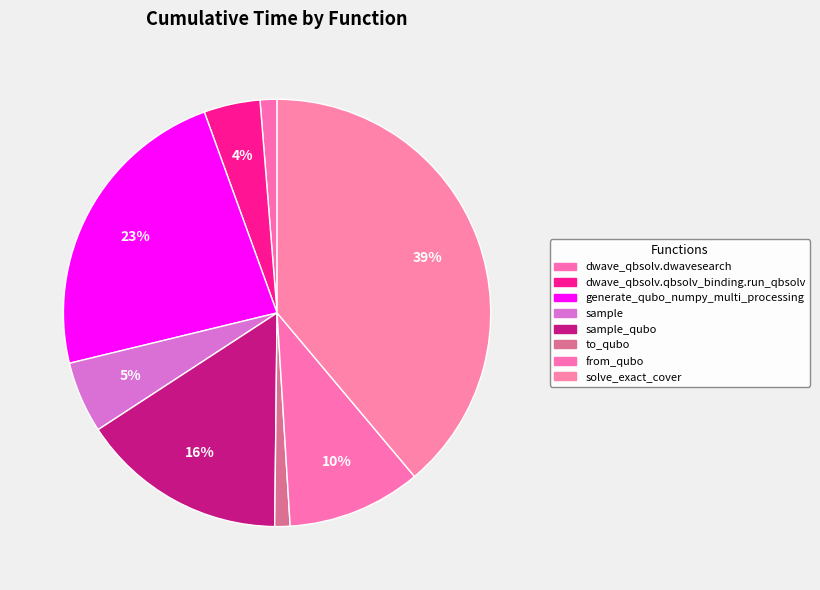

How many slices are in this pie chart?

8